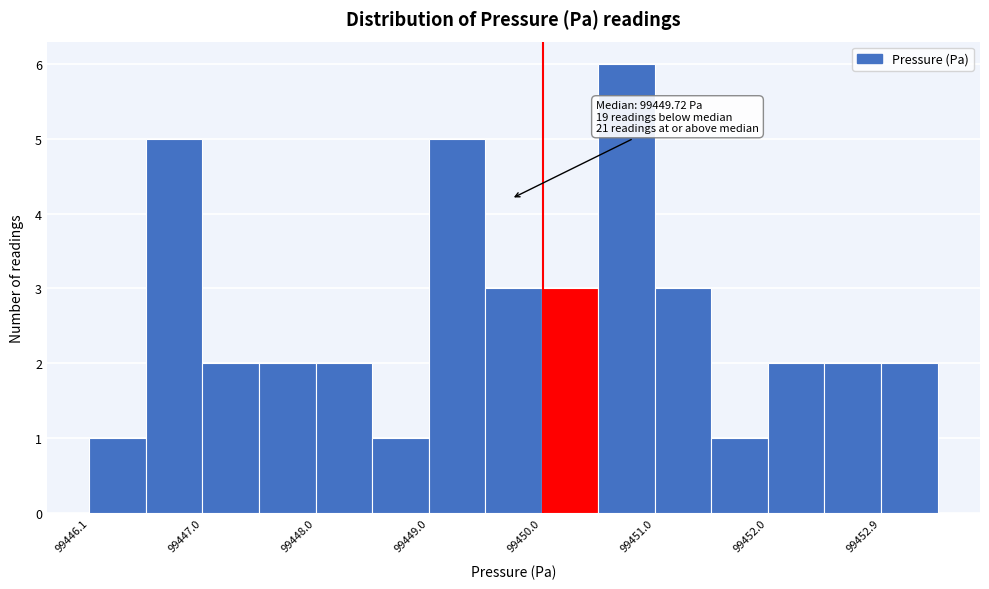

Over which range of the x-axis is the bar tallest?

99450.5 to 99451.0